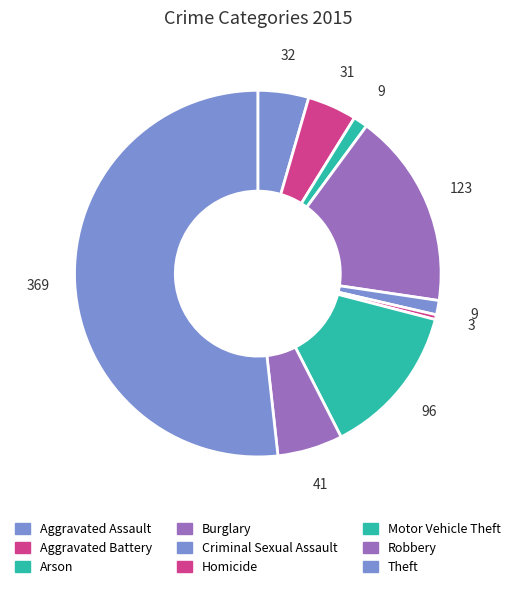

Which category has the smallest portion of the pie?

Homicide